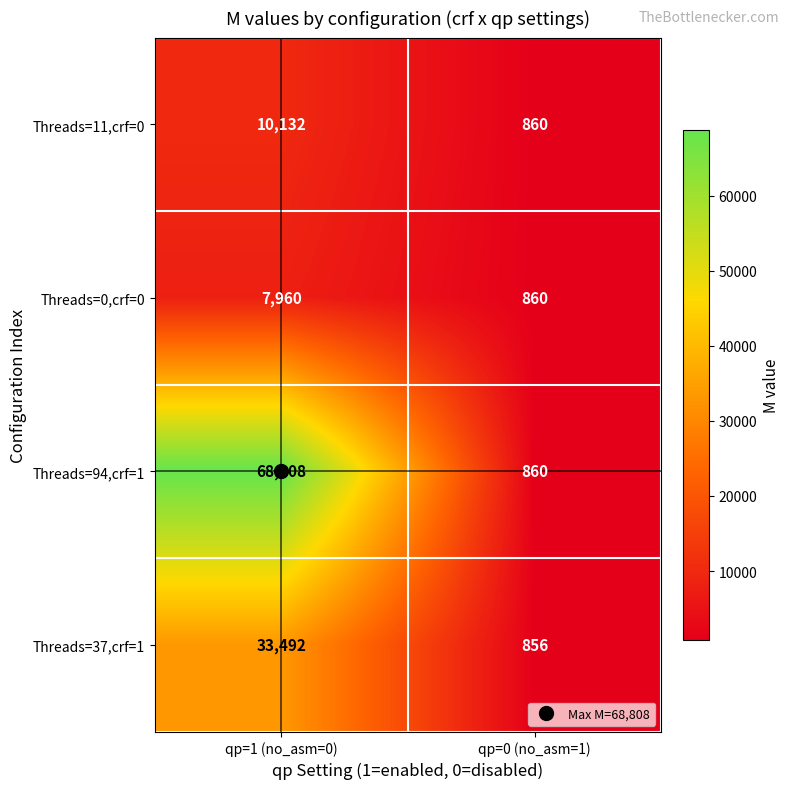

What is the total value across all series at qp=1 (no_asm=0)?

120392